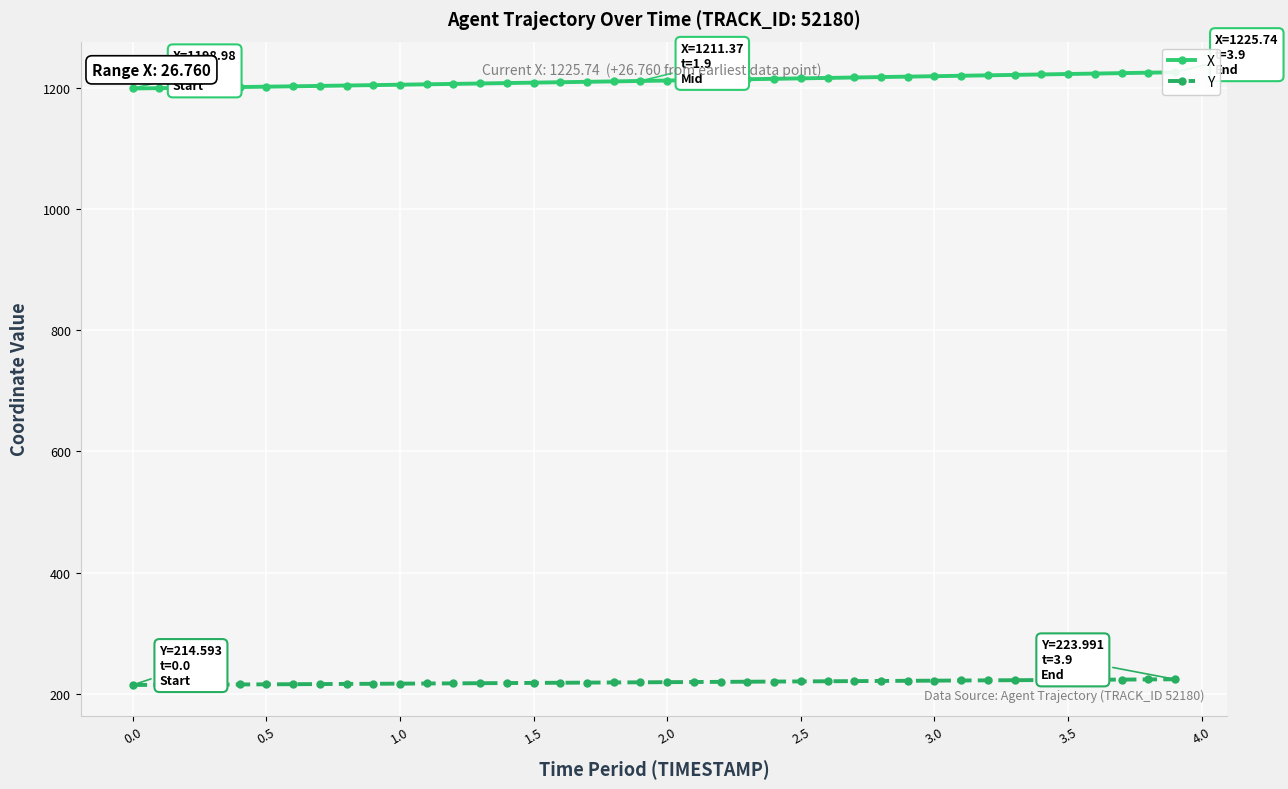

Reading right to left, list all the values displayed in this chart.

X: 1225.7	1225.0	1224.3	1223.6	1222.8	1222.1	1221.4	1220.7	1220.0	1219.2	1218.5	1217.8	1217.1	1216.4	1215.7	1214.9	1214.2	1213.5	1212.8	1212.1	1211.4	1210.7	1210.0	1209.3	1208.6	1207.9	1207.2	1206.5	1205.8	1205.2	1204.5	1203.8	1203.2	1202.6	1201.9	1201.3	1200.7	1200.1	1199.5	1199.0
Y: 224.0	223.7	223.5	223.2	223.0	222.7	222.5	222.2	222.0	221.7	221.5	221.2	221.0	220.7	220.5	220.2	220.0	219.7	219.5	219.2	219.0	218.7	218.5	218.3	218.0	217.8	217.5	217.3	217.0	216.8	216.6	216.3	216.1	215.9	215.7	215.4	215.2	215.0	214.8	214.6